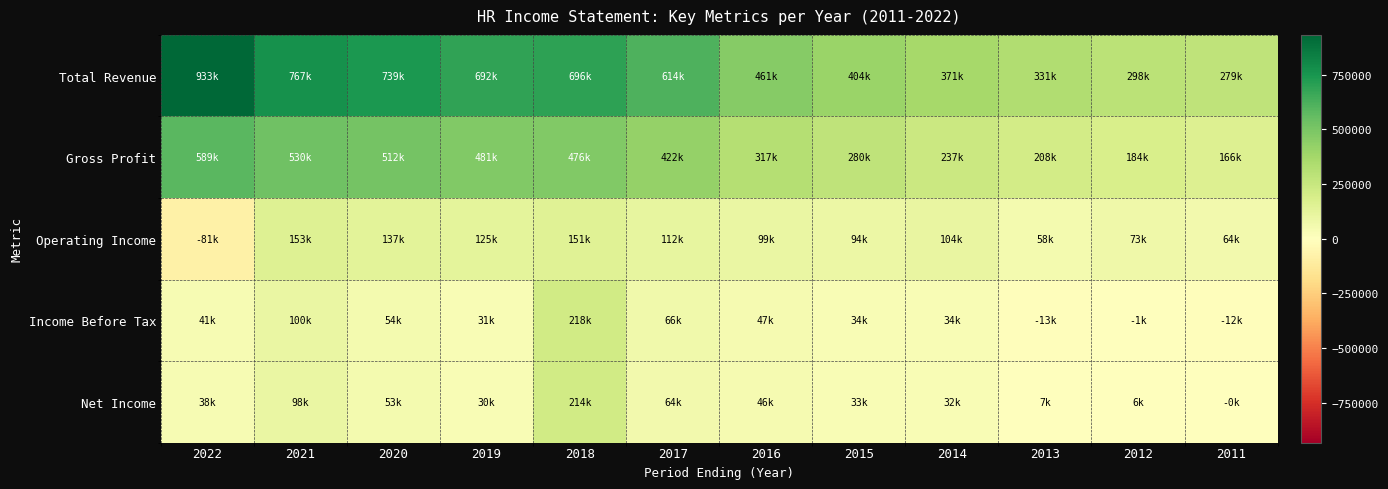

Which series has the widest spread of values?

Total Revenue